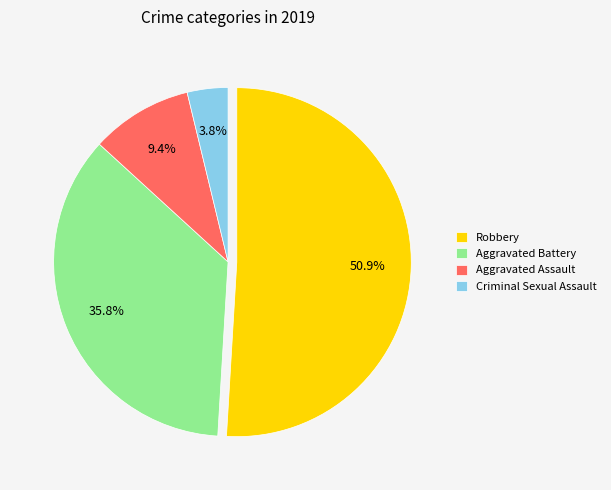

Rank the categories by value from highest to lowest.

Robbery, Aggravated Battery, Aggravated Assault, Criminal Sexual Assault